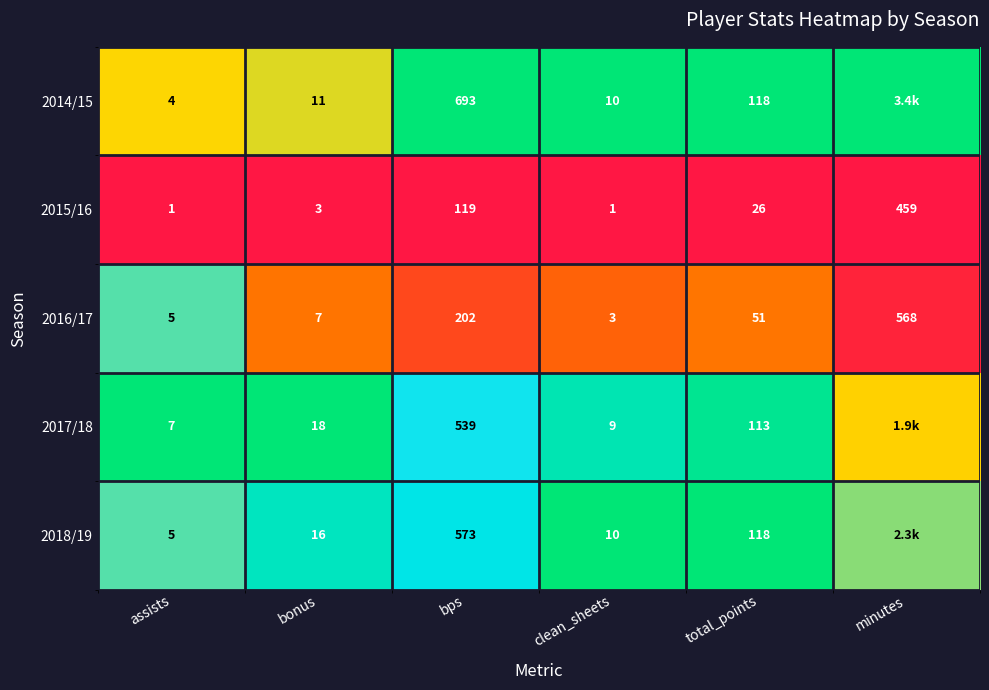

At bonus, list the series in order from largest to smallest.

2017/18, 2018/19, 2014/15, 2016/17, 2015/16